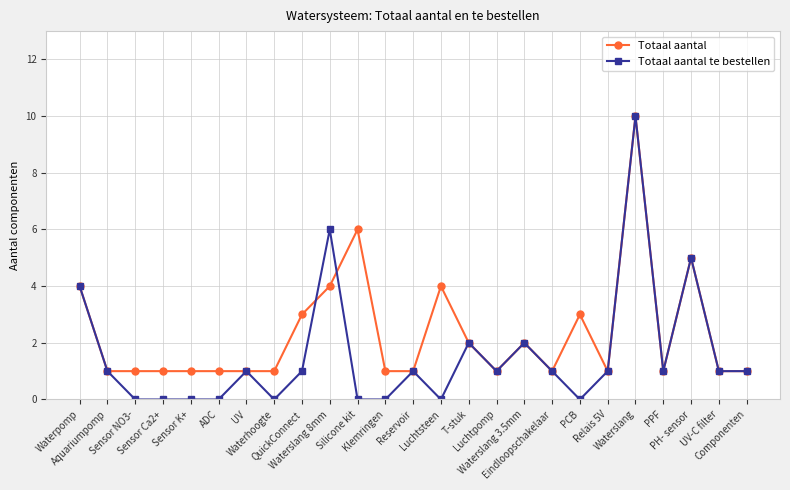

Is it true that Totaal aantal equals 1 at Aquariumpomp?

True